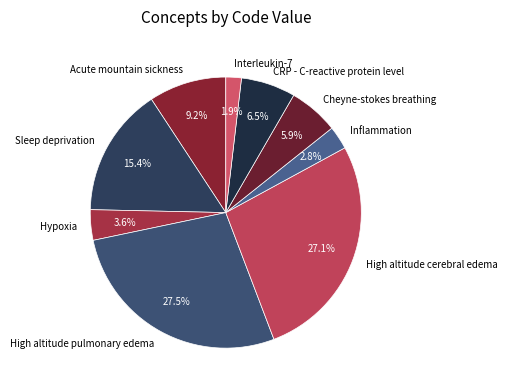

To the nearest percent, what is the average slice percentage?

11%